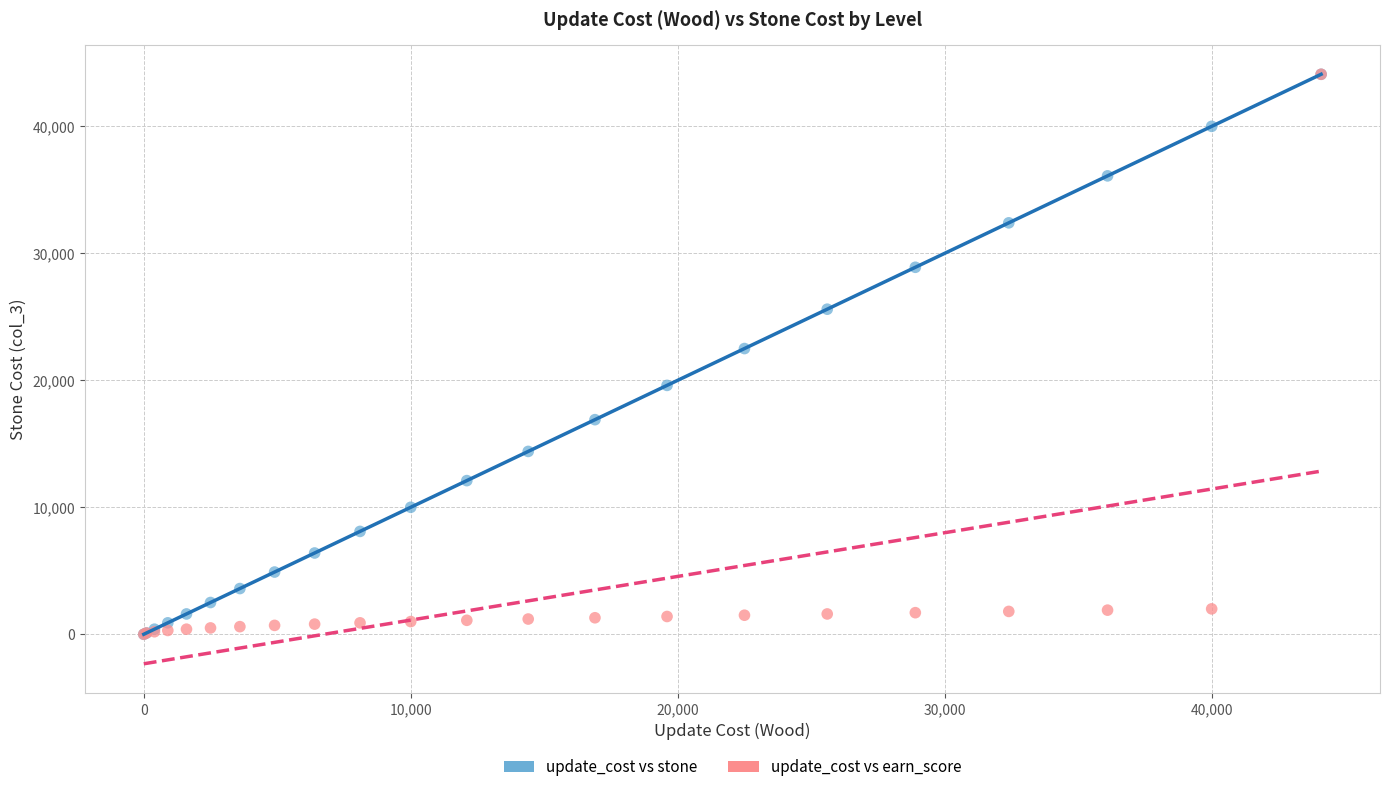

What are all the series names shown in the legend?

update_cost vs stone, update_cost vs earn_score